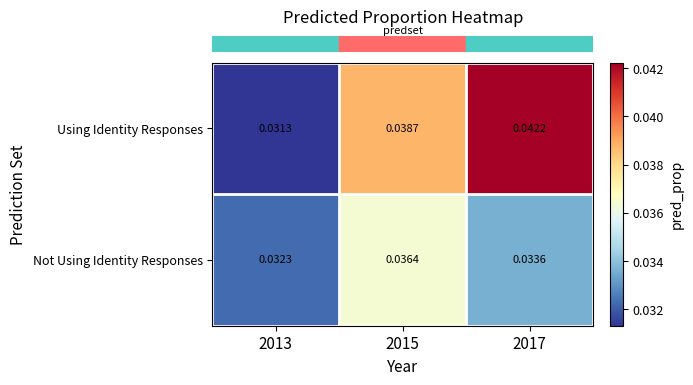

Rank the series at 2013 from lowest to highest value.

Using Identity Responses, Not Using Identity Responses